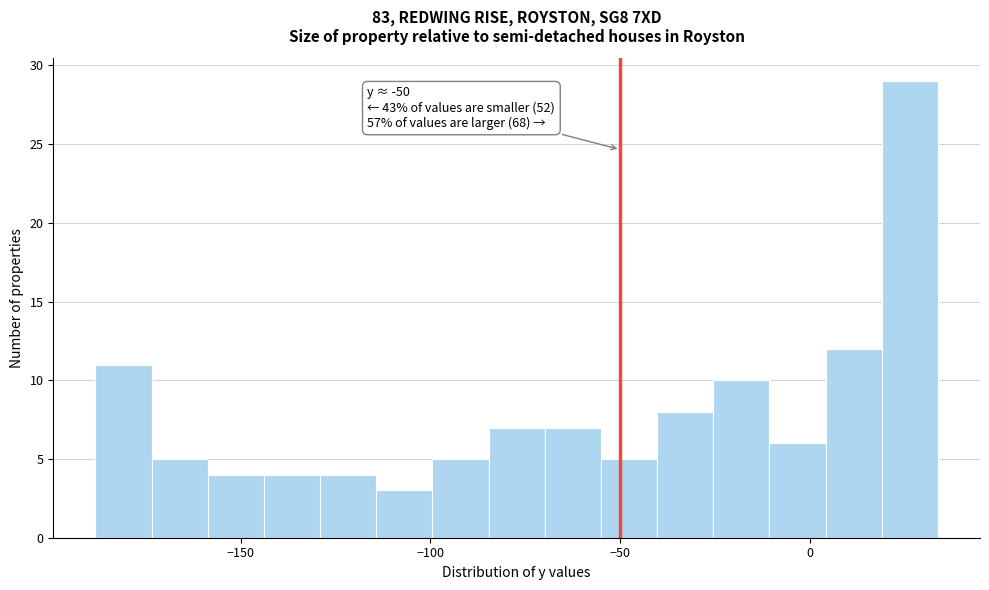

Read against the x-axis, roughly where is the centre of the tallest bar?

25